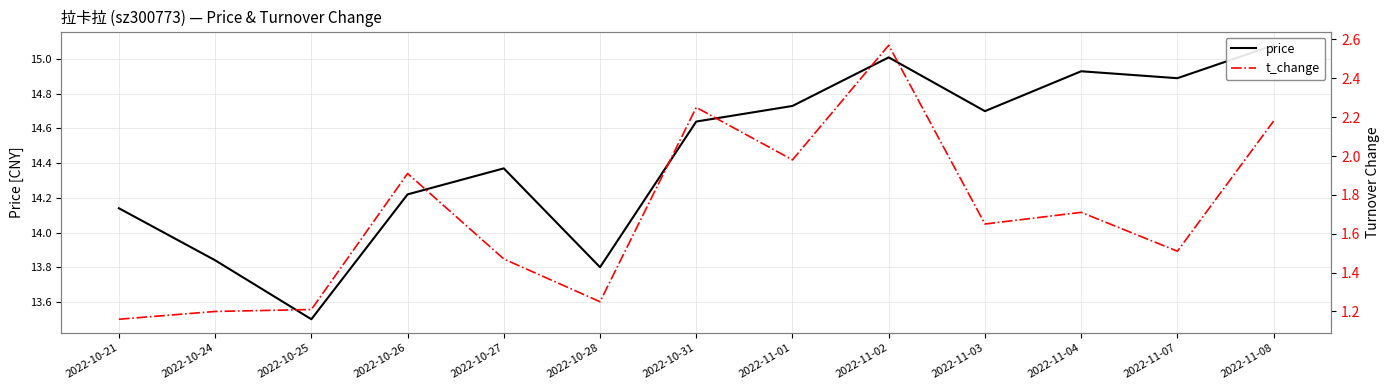

How many interior local peaks does the t_change series have?

4